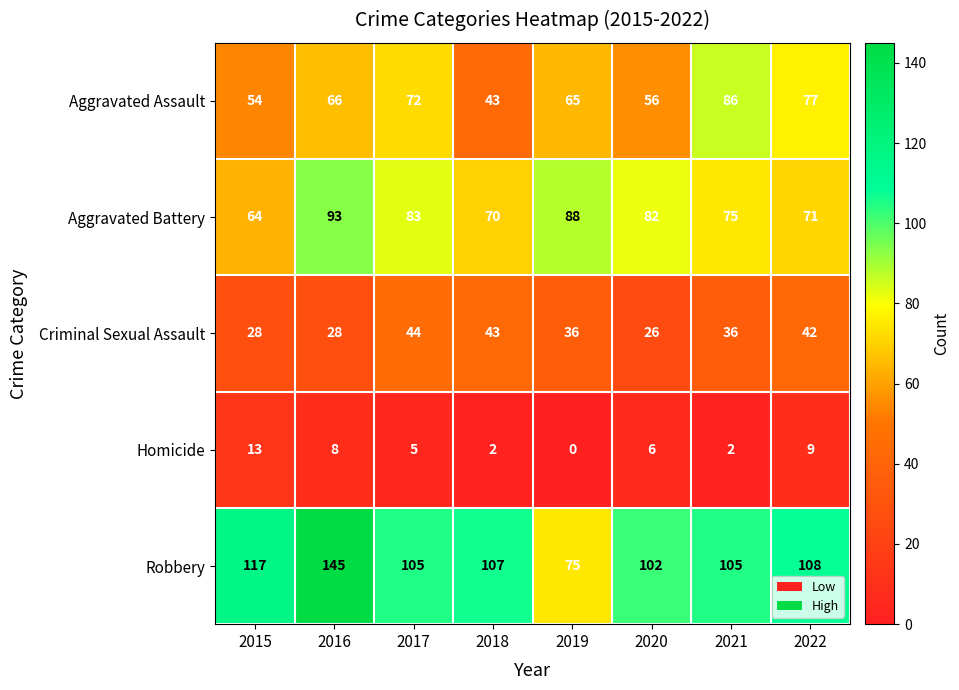

What is the difference between the second highest and second lowest values in the Criminal Sexual Assault series?

15